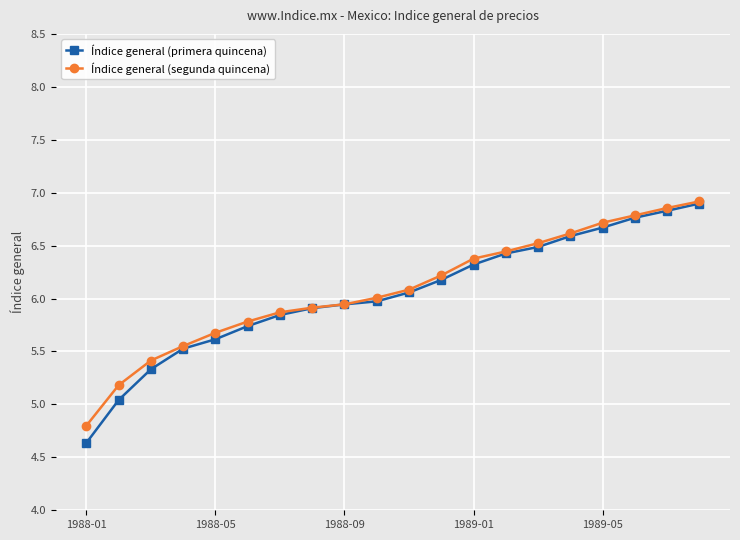

What is the minimum value for Índice general (primera quincena)?

4.6